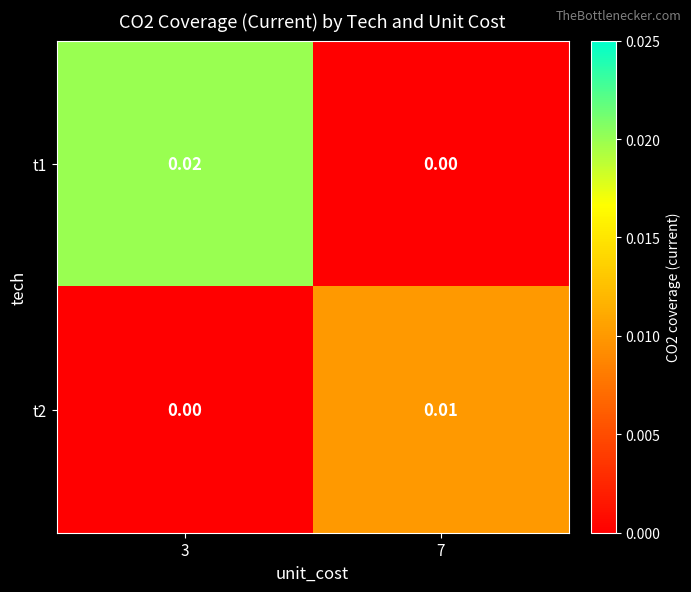

Count the number of data series in this chart.

2